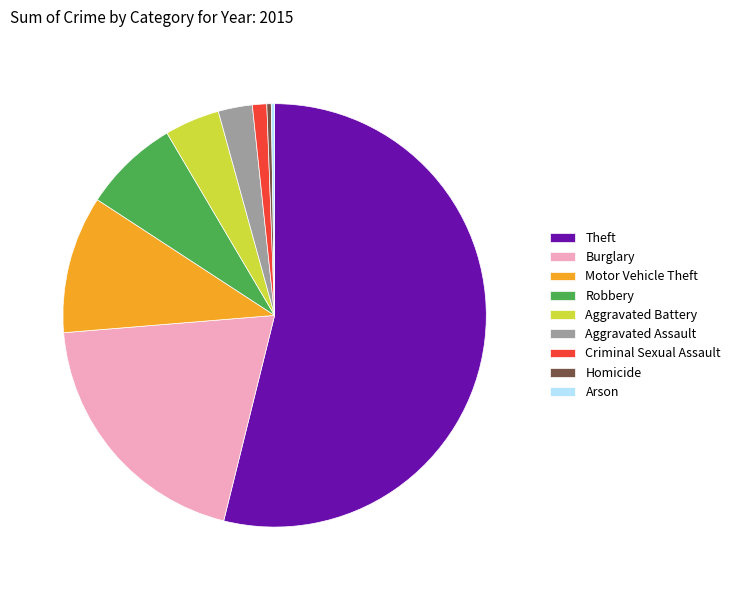

True or false: Homicide accounts for 6% of the total.

False